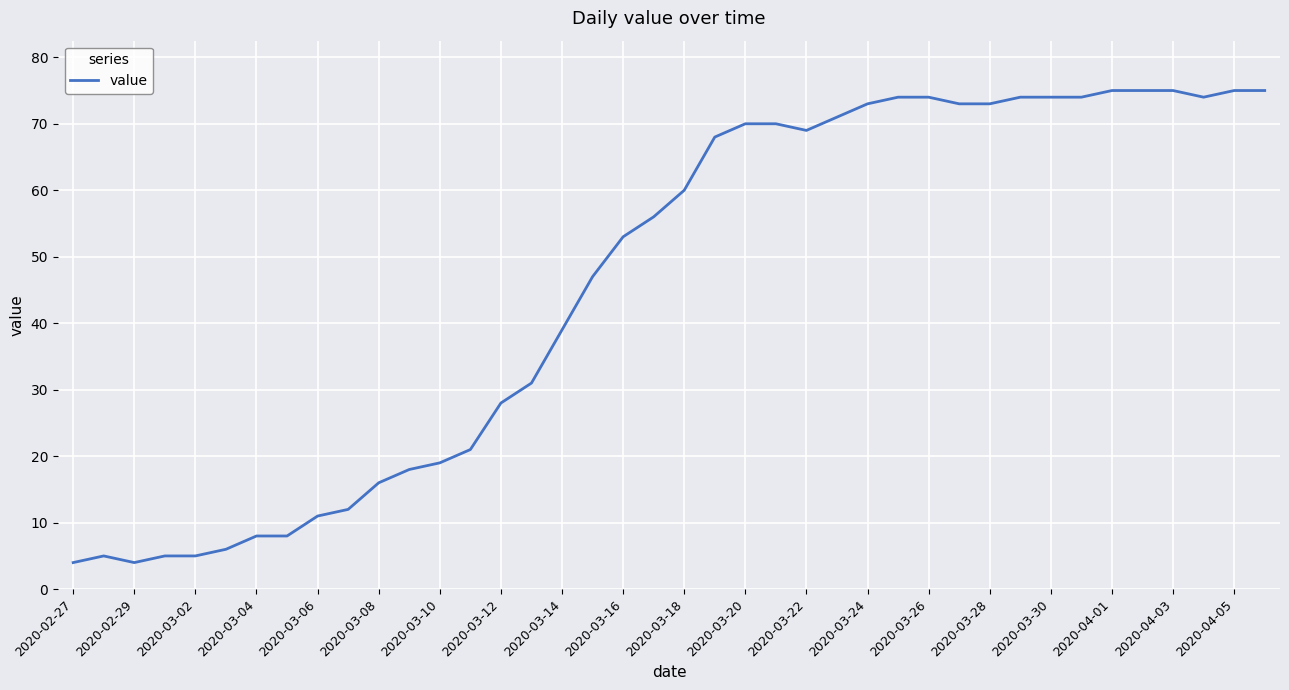

What is the difference between the maximum and minimum values?

71